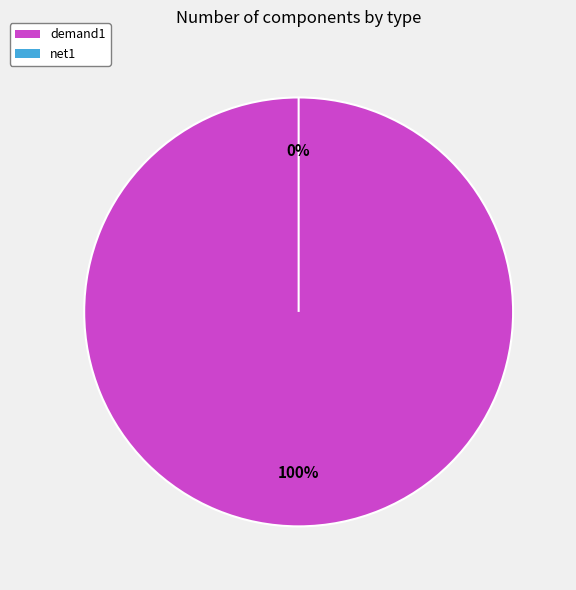

Combined, do net1 and demand1 account for over 50%?

Yes